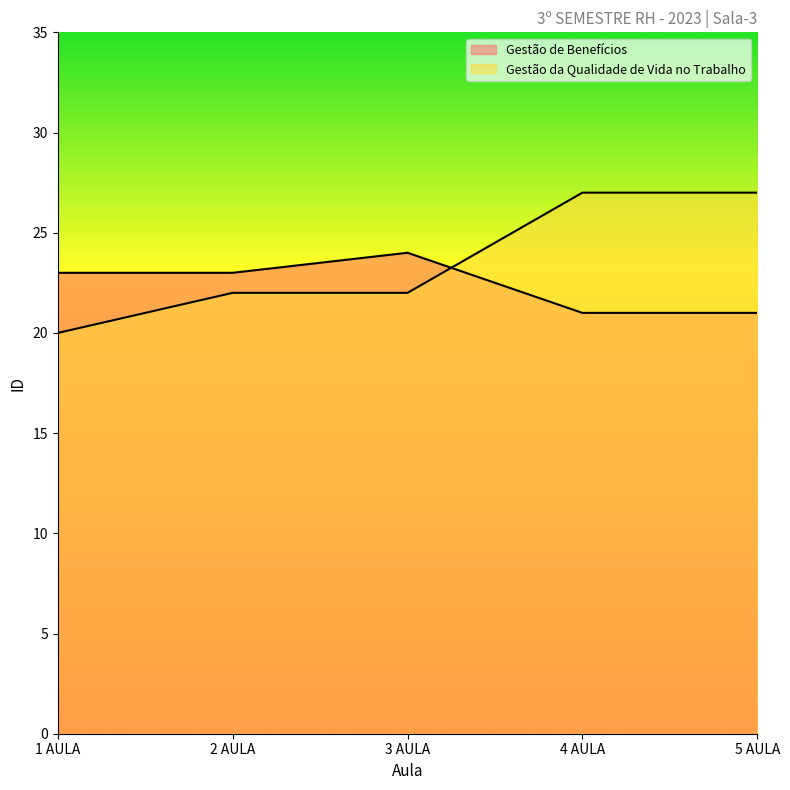

What is the total value across all series at 3 AULA?

46